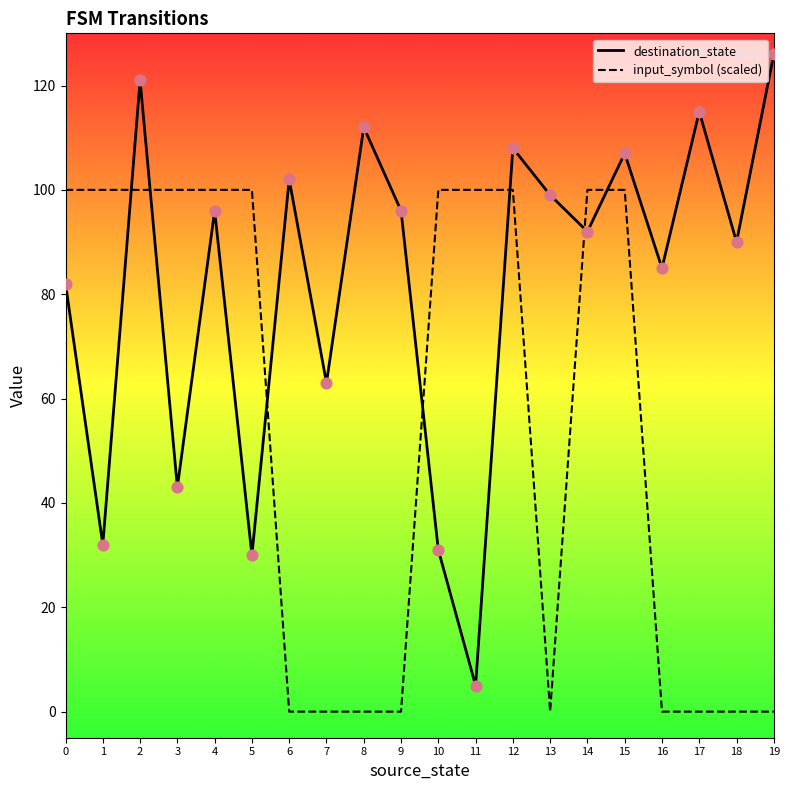

Which series has the largest range (max minus min)?

destination_state